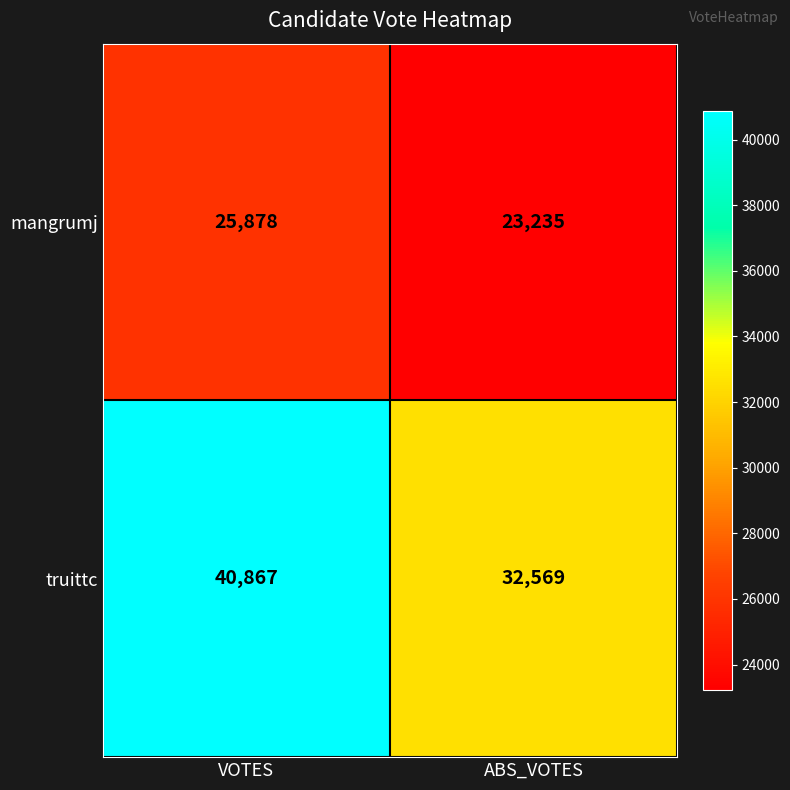

At which category is the sum across all series the highest?

VOTES